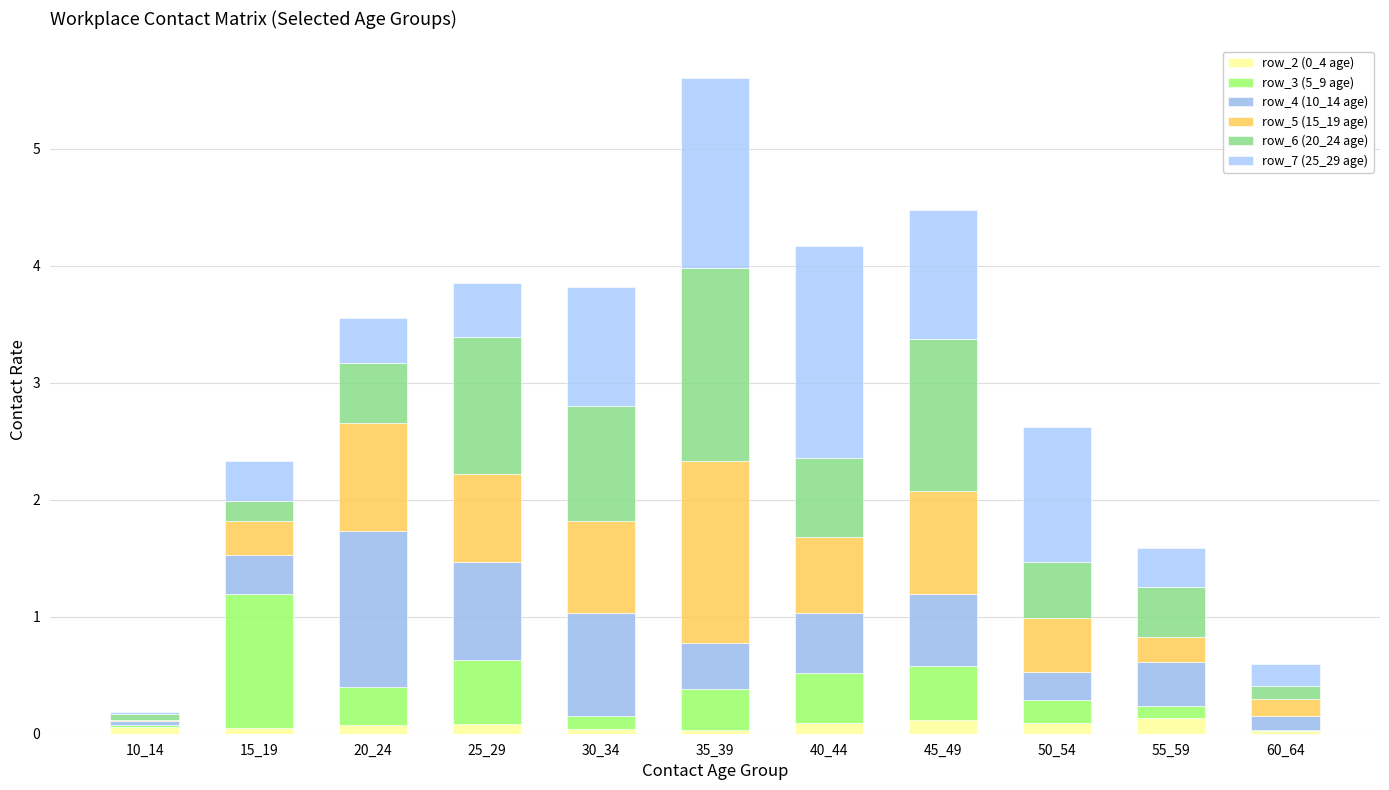

How many data points does each series have?

11